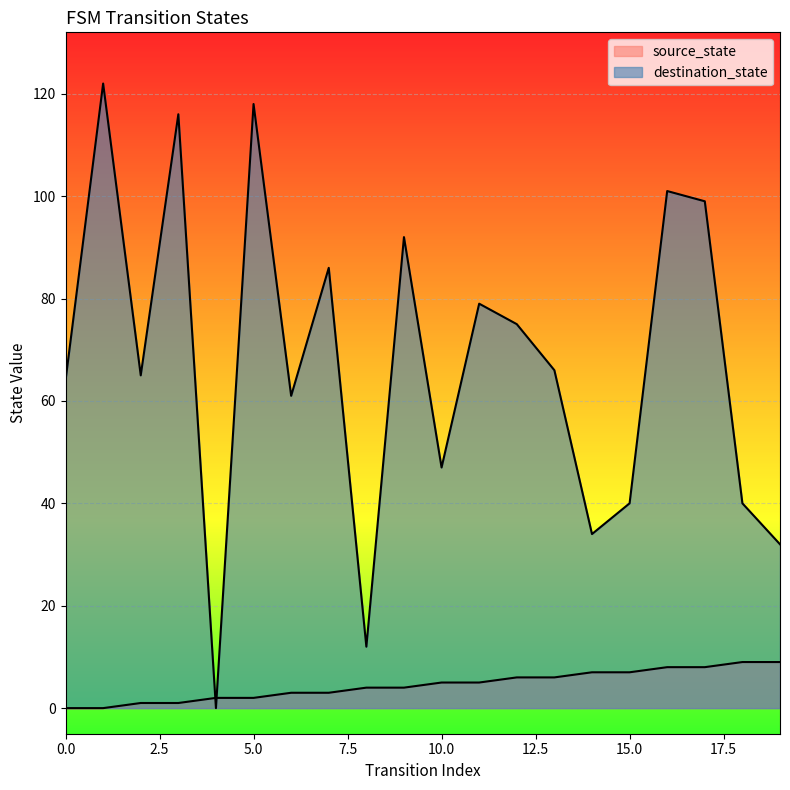

Which series has the largest total across all categories?

destination_state